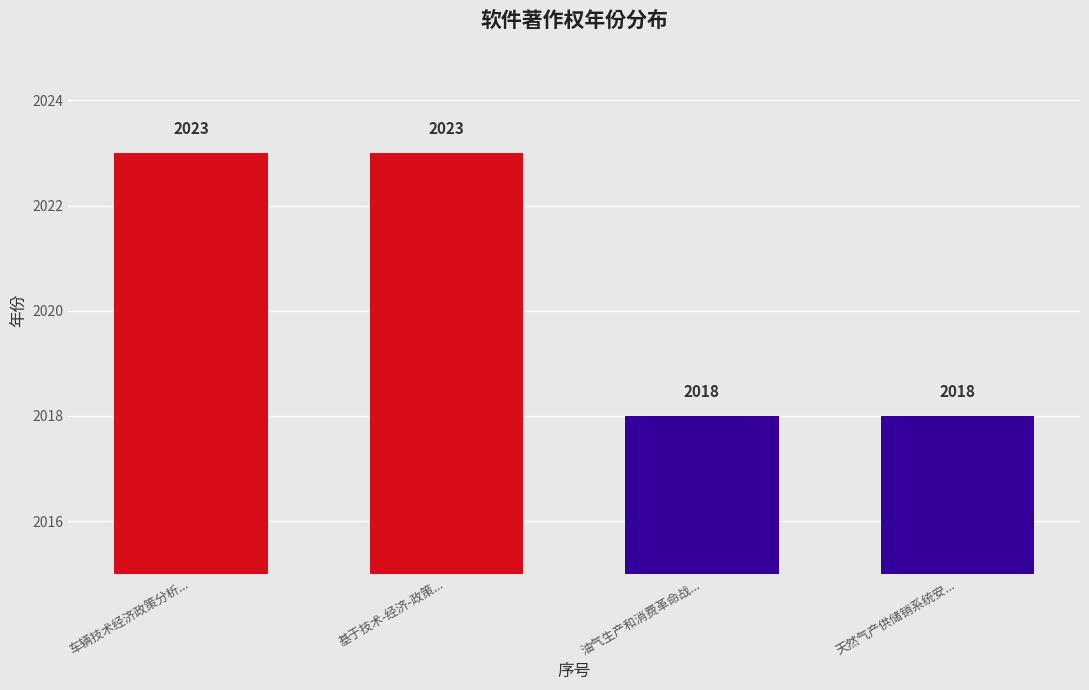

What is the minimum value shown in the chart?

2018